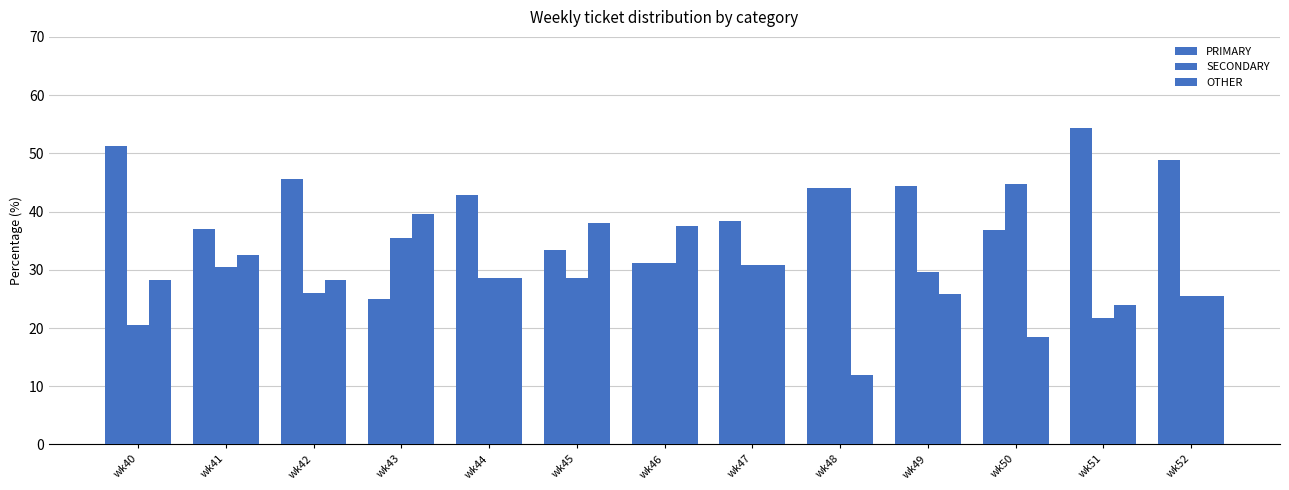

Count the number of data series in this chart.

3